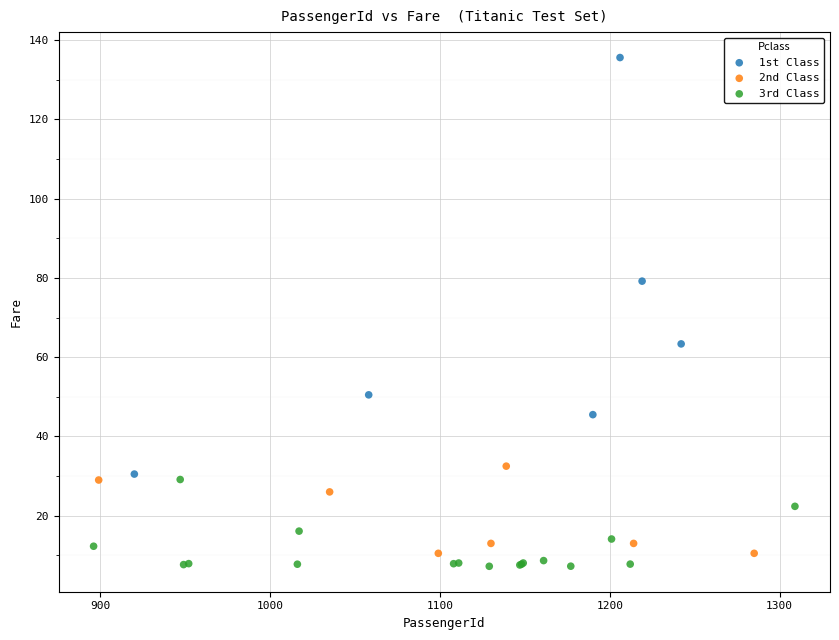

Which series reaches the maximum Y coordinate?

1st Class